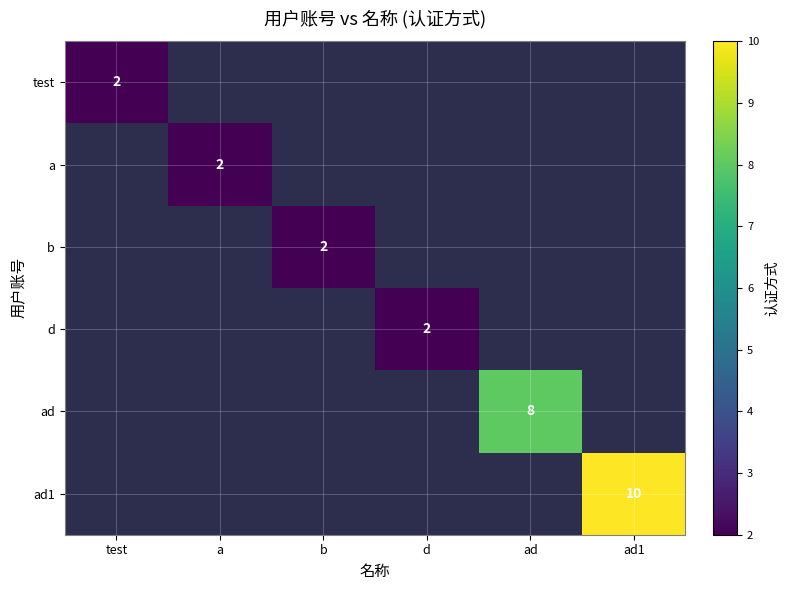

The value of ad at ad is 8. True or false?

True